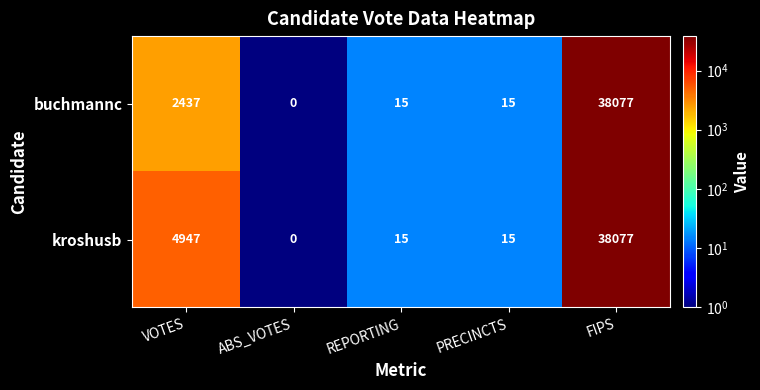

What is the greatest value displayed?

38077